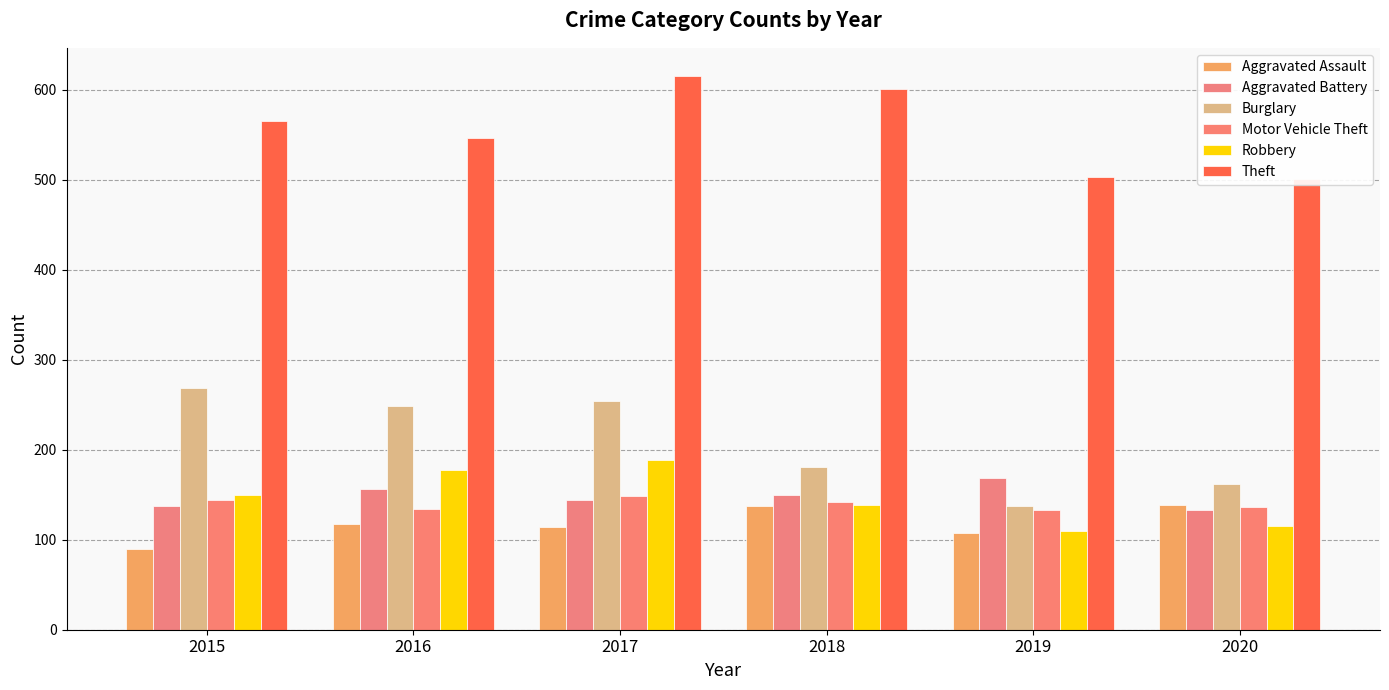

What is the value of the Aggravated Assault bar at the 4th from the left?

138